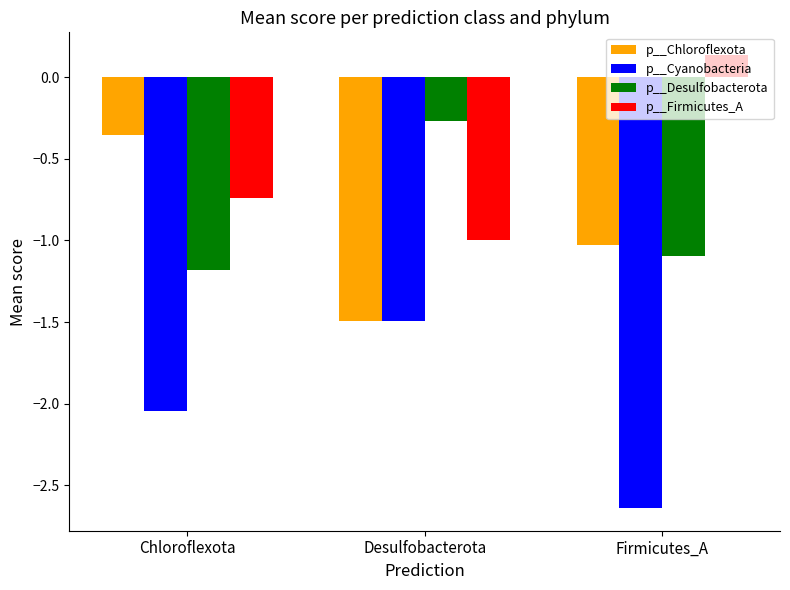

What is the label of the 2nd bar from the left?

Desulfobacterota